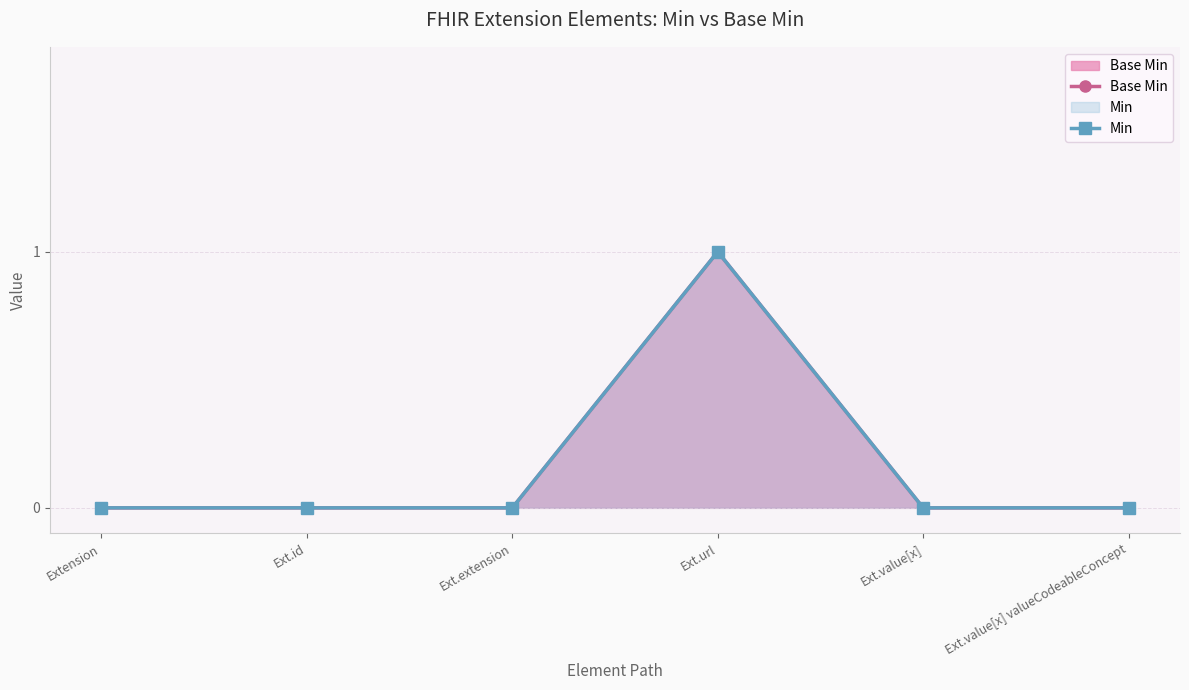

At which label does Min reach its minimum?

Extension